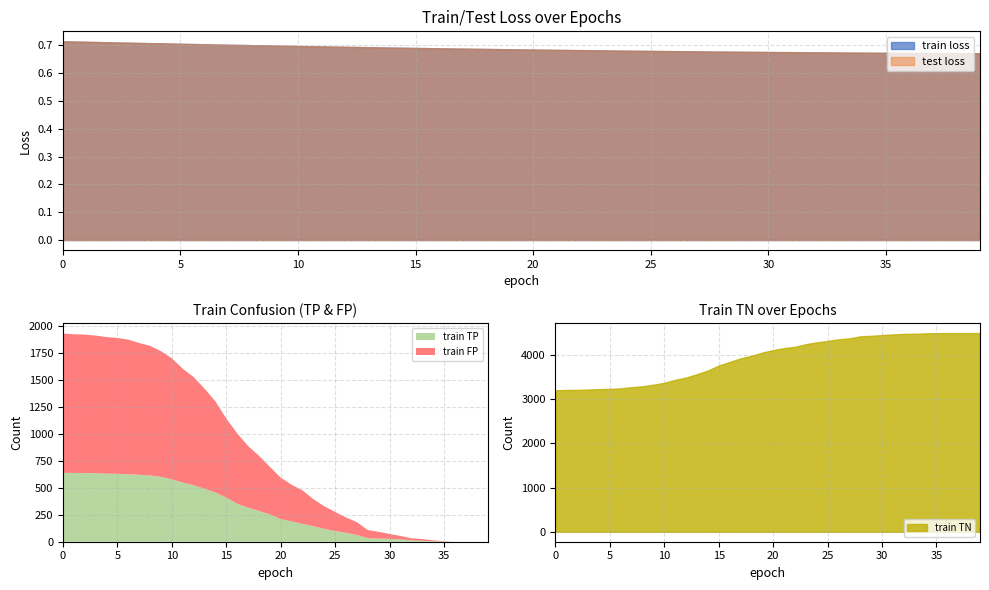

Is the value of train TP at 6 greater than the value of train loss at 18?

Yes